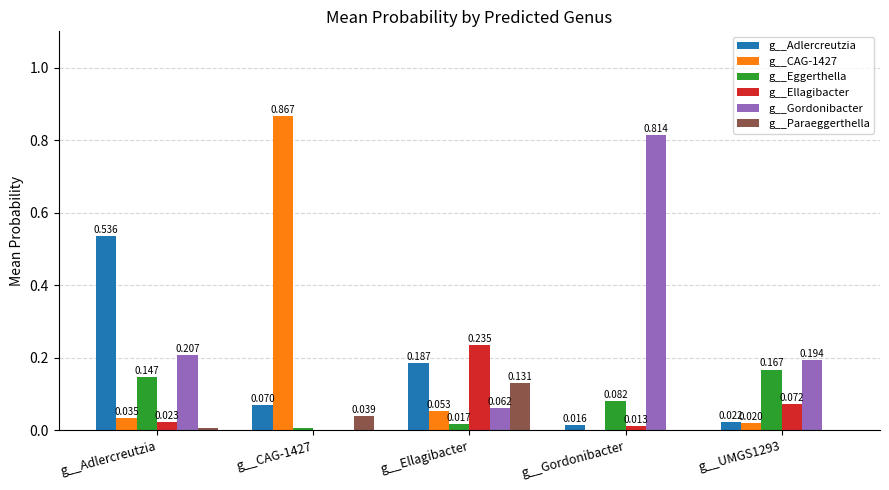

Which series changed the most between g__Ellagibacter and g__UMGS1293?

g__Adlercreutzia